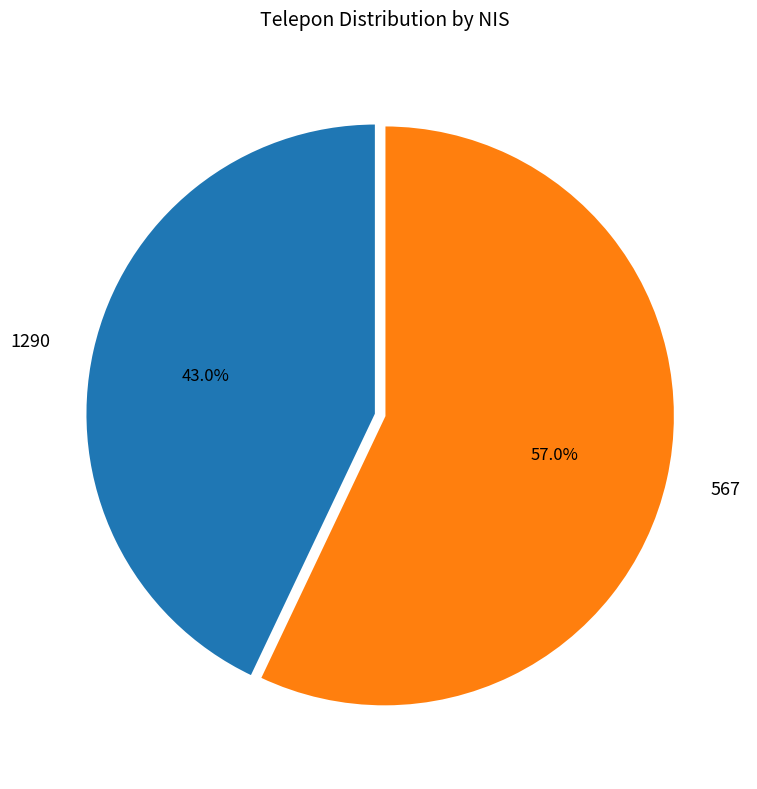

Between 567 and 1290, which is larger?

567